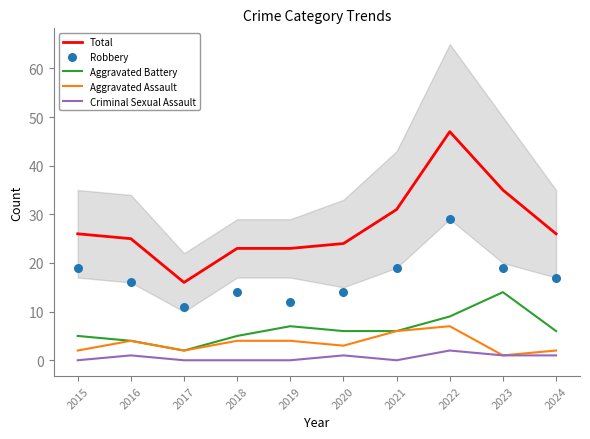

Which series has the largest Y range (max minus min)?

Total